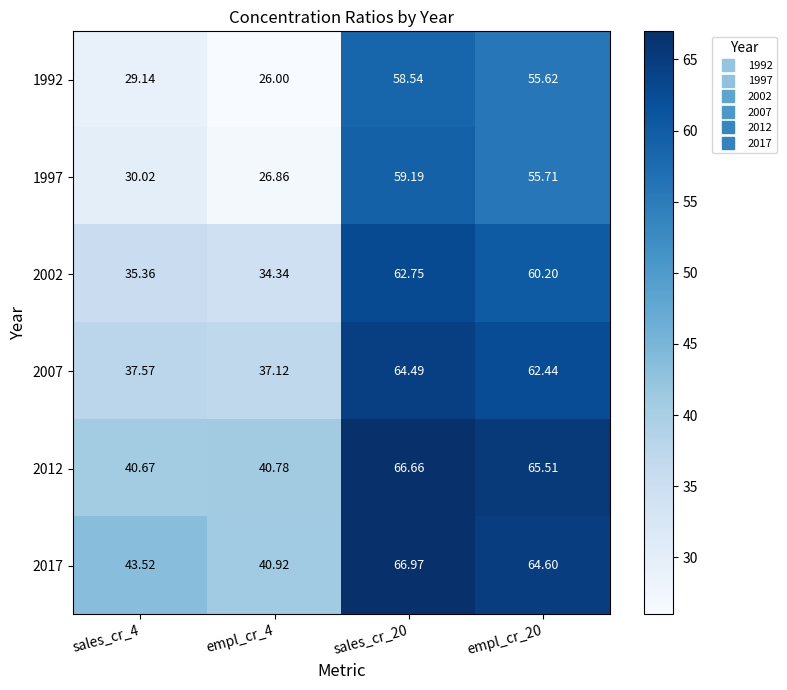

Is the value of 1997 at empl_cr_20 greater than the value of 1992 at empl_cr_20?

Yes